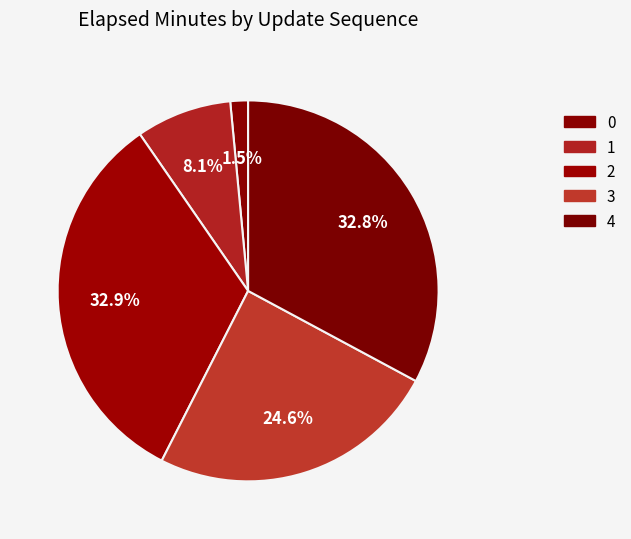

Rank the categories by value from lowest to highest.

0, 1, 3, 4, 2